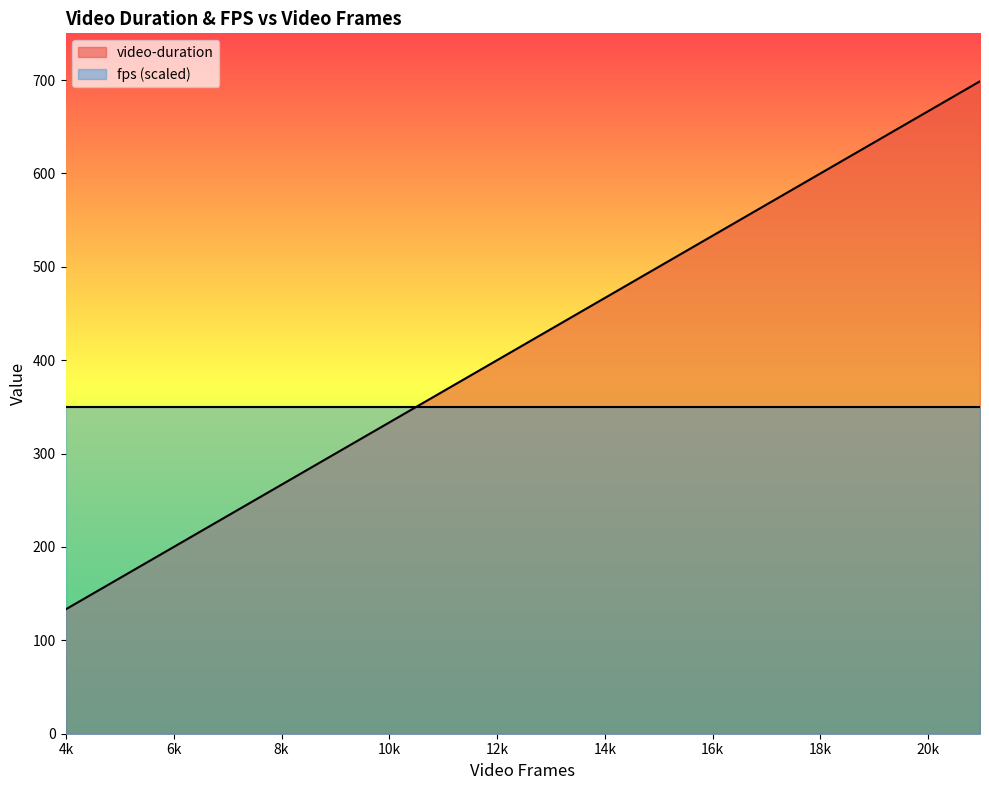

List the series in order of their peak value, lowest first.

fps (scaled), video-duration